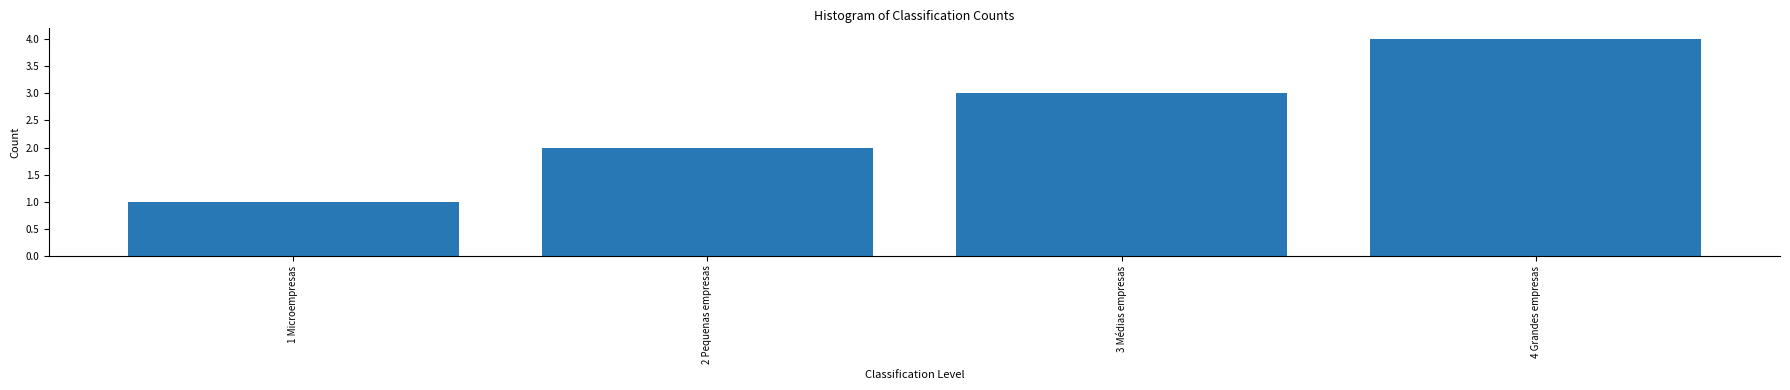

The chart shows a value of 2 at 2 Pequenas empresas. True or false?

True